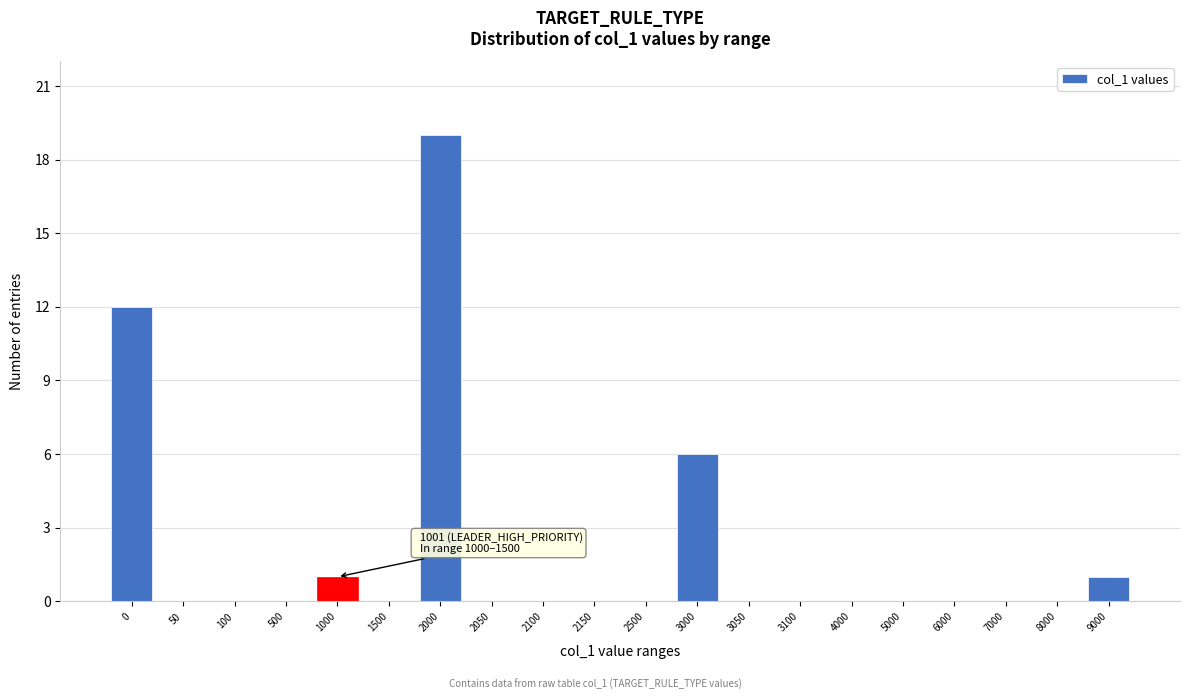

Reading left to right, extract all data points from this chart.

0=12	50=0	100=0	500=0	1000=1	1500=0	2000=19	2050=0	2100=0	2150=0	2500=0	3000=6	3050=0	3100=0	4000=0	5000=0	6000=0	7000=0	8000=0	9000=1